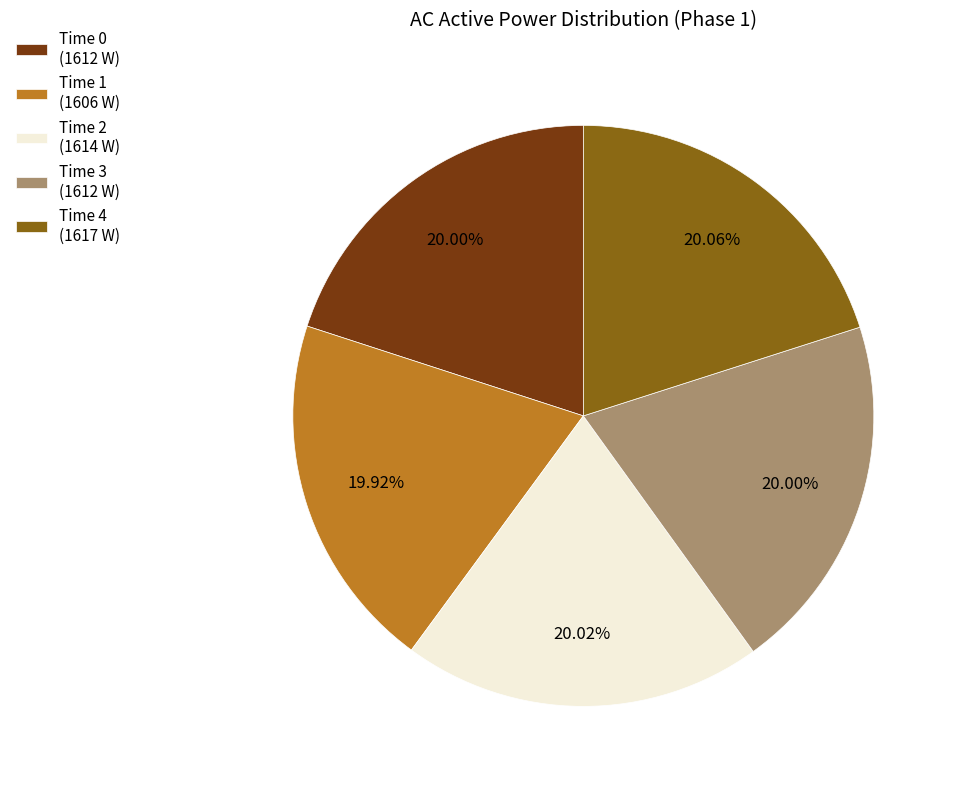

What is the ratio of the value at Time 3 to the value at Time 4?

1.0